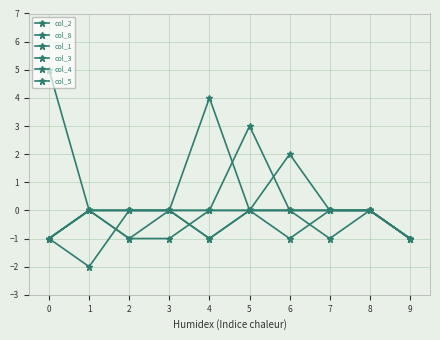

Reading right to left, list all the values displayed in this chart.

col_2: -1	0	0	2	0	0	0	0	-2	-1
col_8: -1	0	0	0	0	4	0	0	0	5
col_1: -1	0	-1	0	3	0	0	0	0	-1
col_3: -1	0	0	0	0	0	-1	-1	0	-1
col_4: -1	0	0	-1	0	-1	0	-1	0	-1
col_5: -1	0	0	0	0	-1	0	0	0	-1